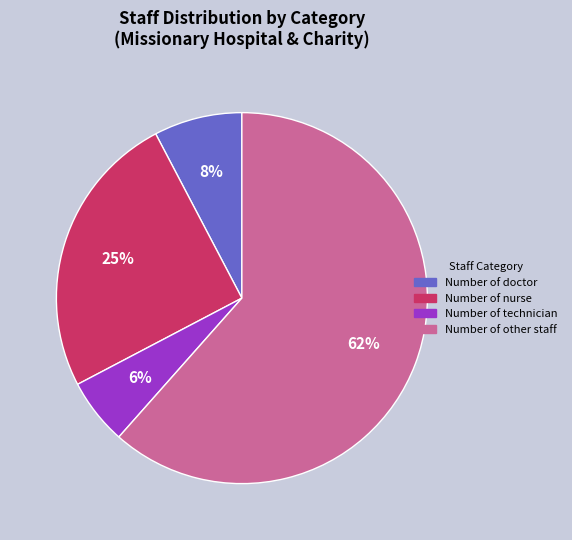

The Number of nurse slice represents 25% of the pie. True or false?

True